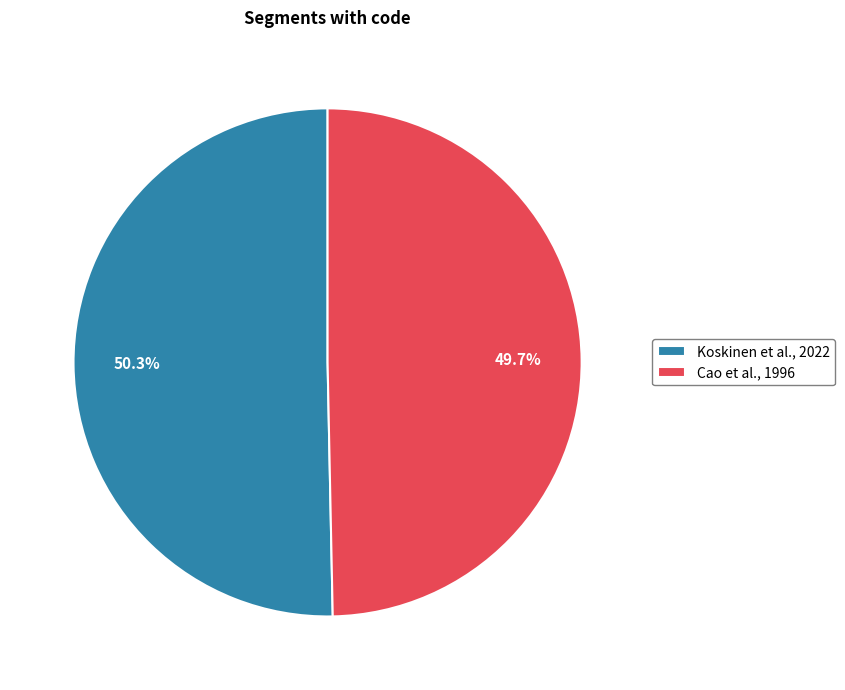

To the nearest percent, what is the average slice percentage?

50%